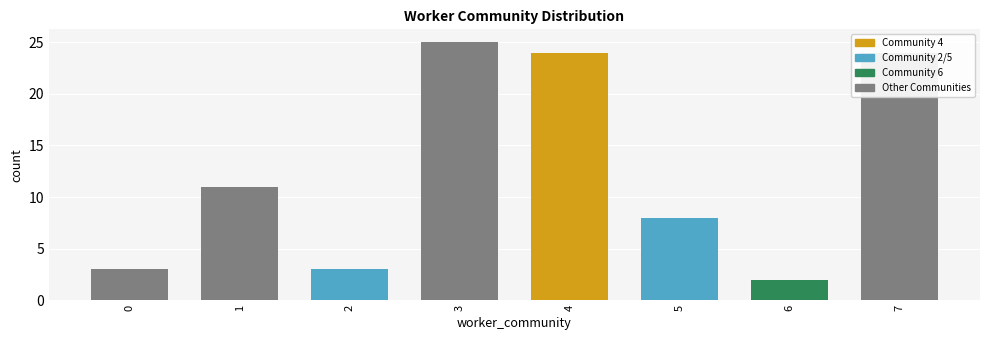

What is the greatest value displayed?

25